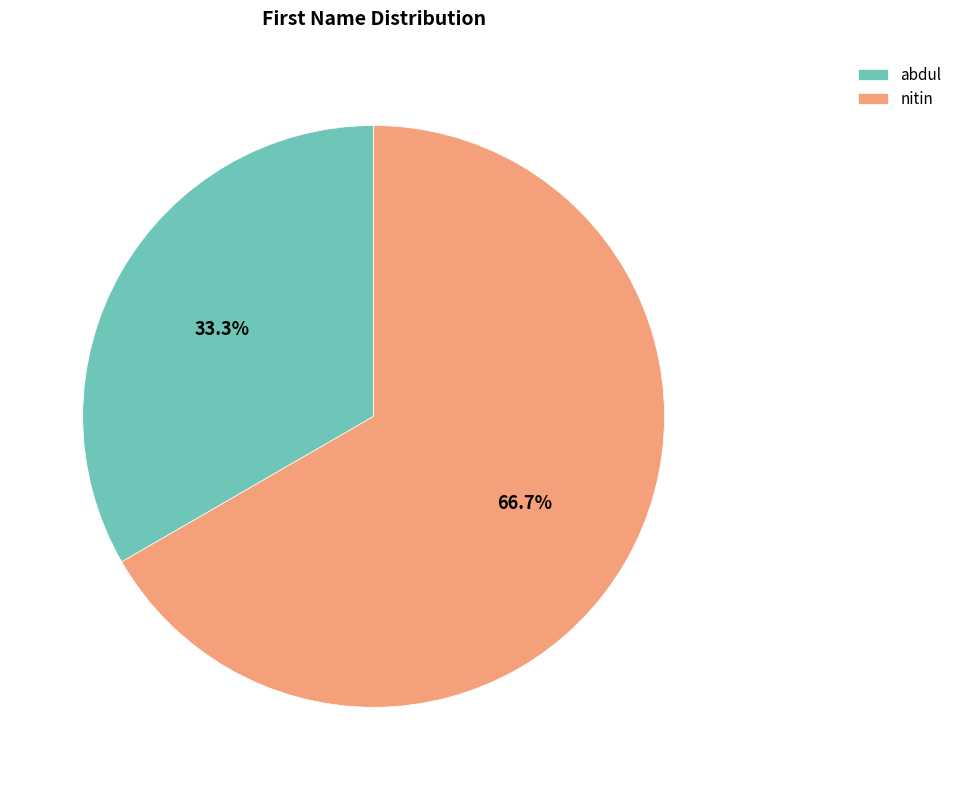

To the nearest percent, what is the difference between the largest and smallest slice percentages?

33%